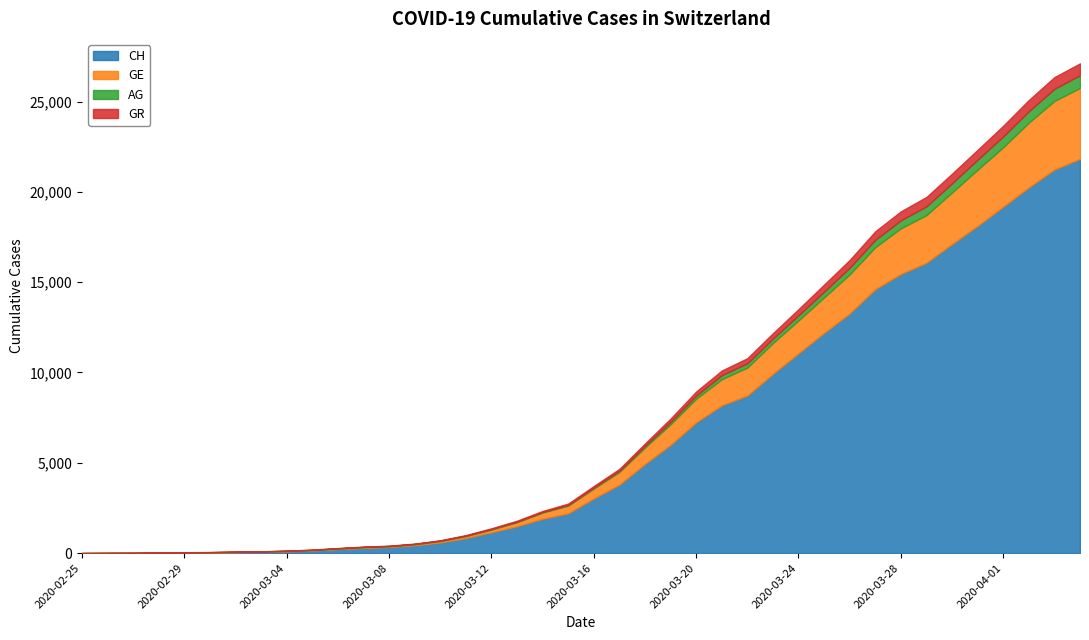

True or false: GE and AG cross at least once.

False